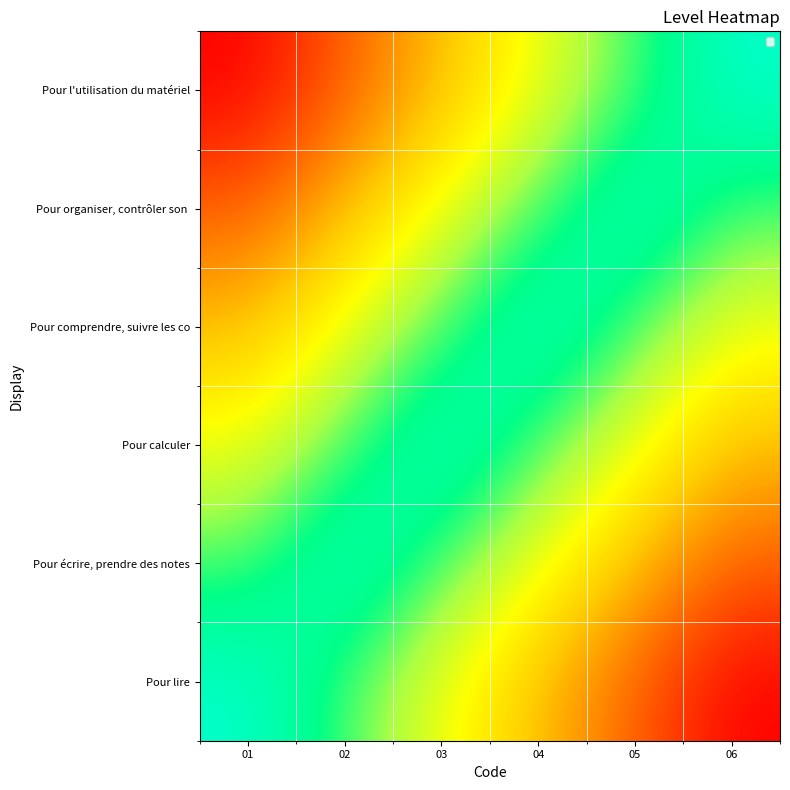

List the series in order of their peak value, highest first.

Pour lire, Pour écrire, prendre des notes, Pour calculer, Pour comprendre, suivre les co, Pour organiser, contrôler son, Pour l'utilisation du matériel